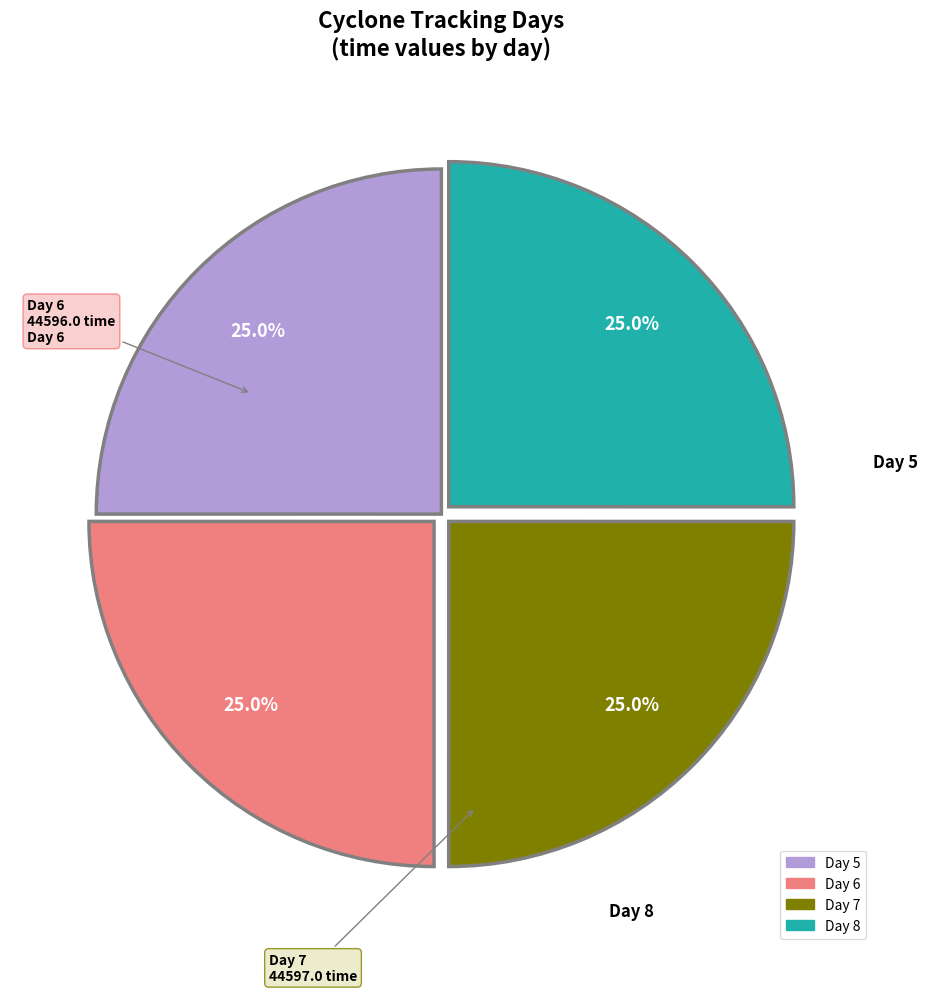

Is there any slice that represents more than half of the pie?

No